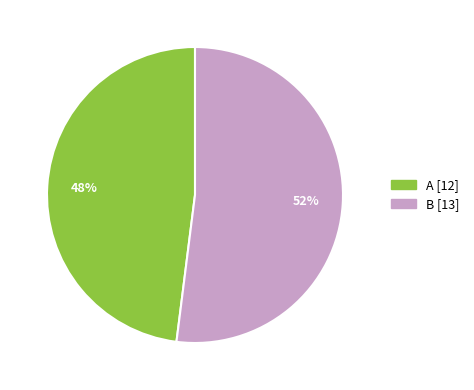

Which category has the biggest portion of the pie?

B